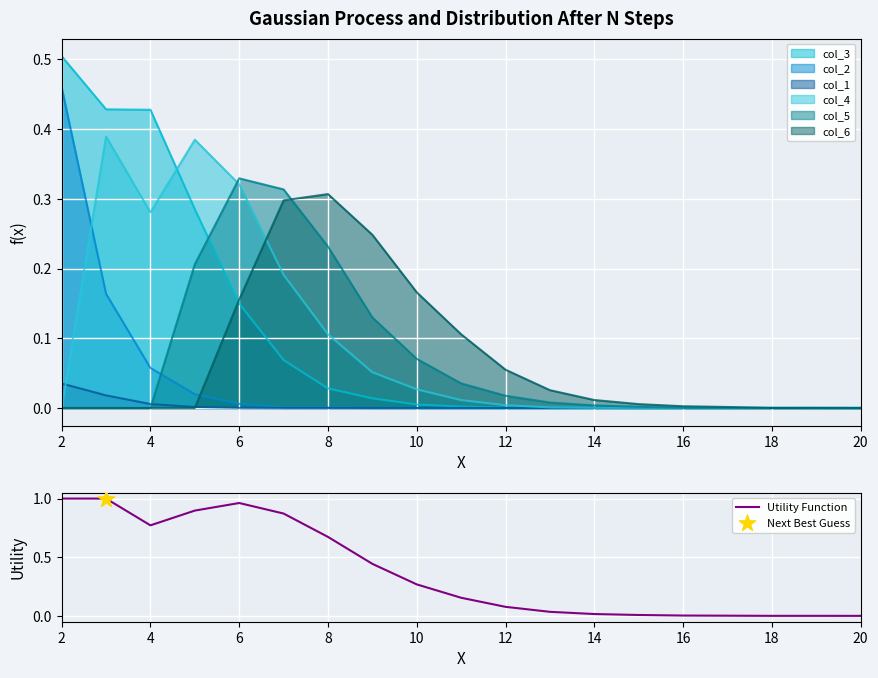

The value of Utility Function at 6 is 0.3. True or false?

False